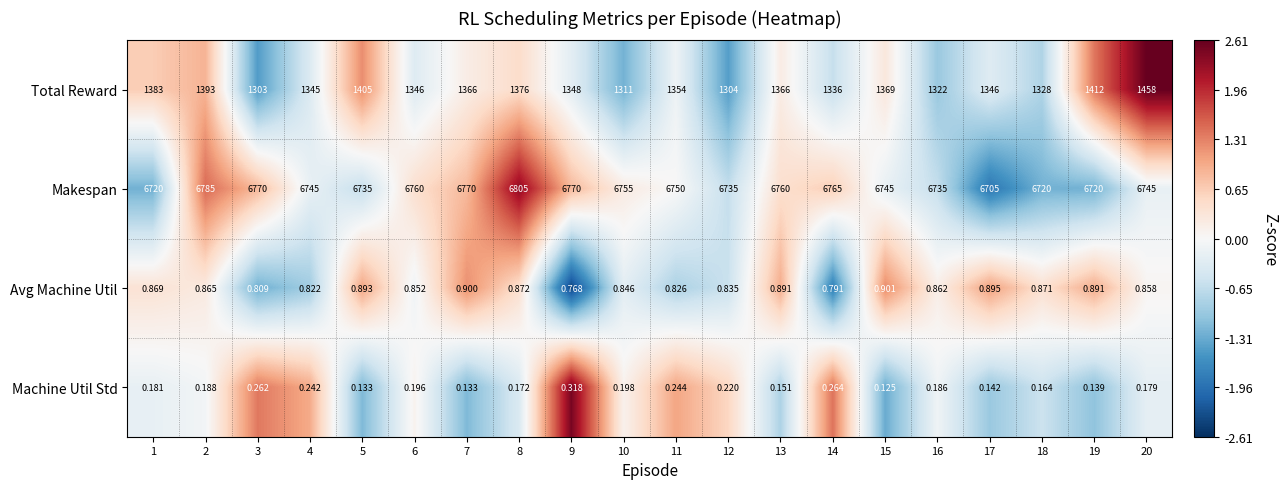

How many categories are shown in the chart?

20